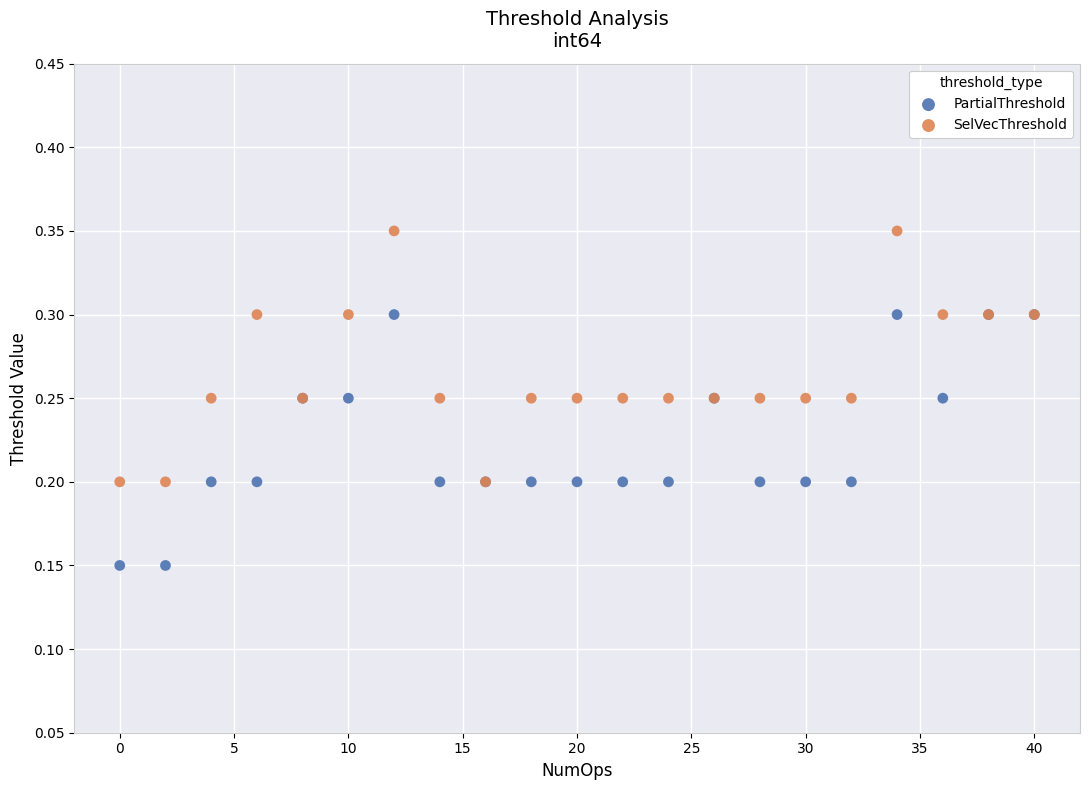

What are all the series names shown in the legend?

PartialThreshold, SelVecThreshold